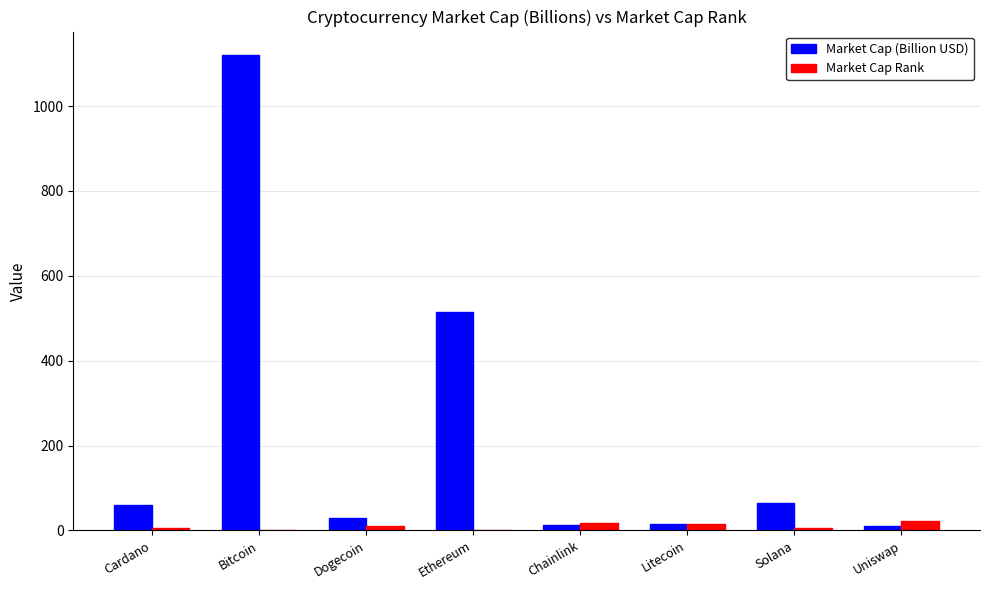

Are the bars horizontal?

No